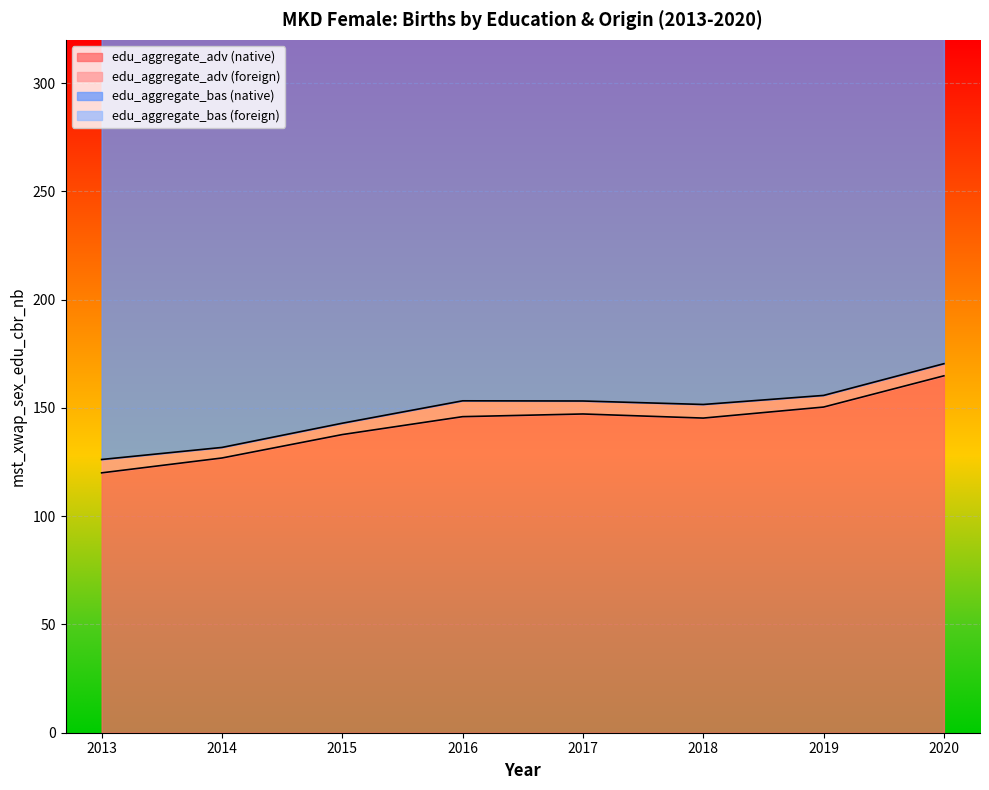

At which category is the sum across all series the highest?

2016